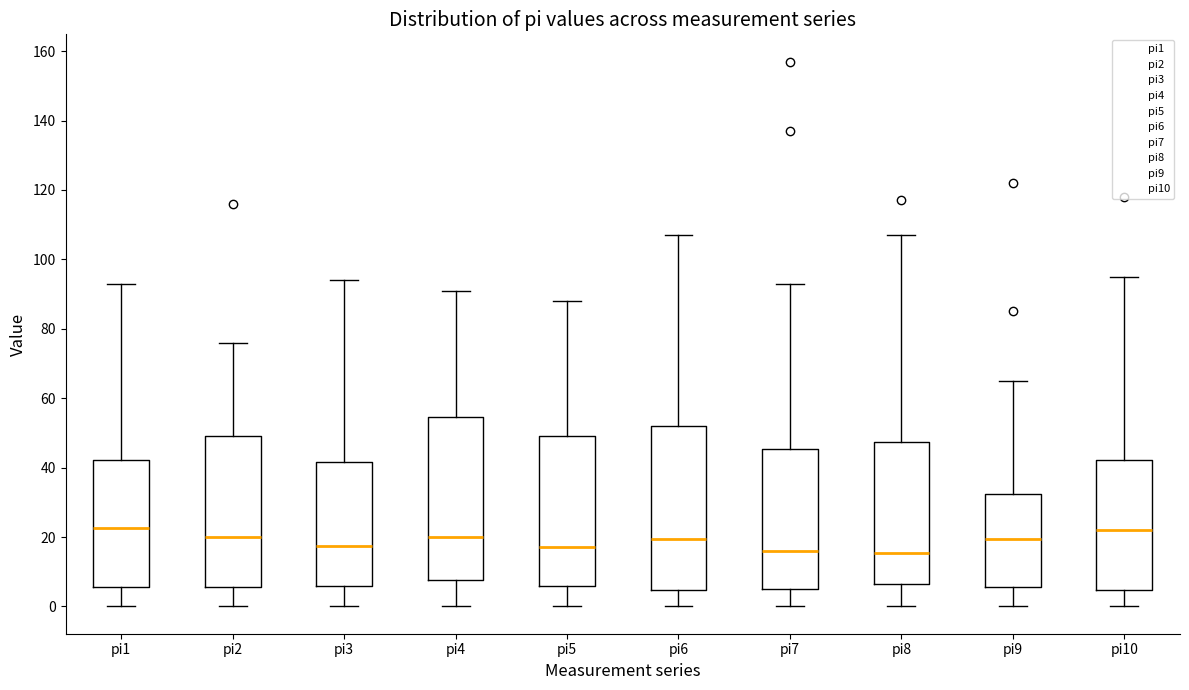

Where does the upper whisker of the box for pi4 end on the y-axis? The values are not printed on the chart, so give them approximately, as read against the axis.

92